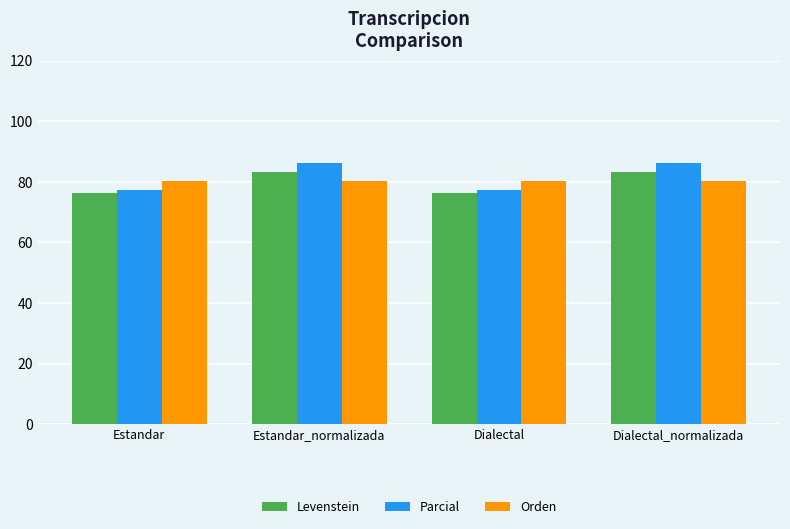

How many values in the Parcial series are below 86?

2